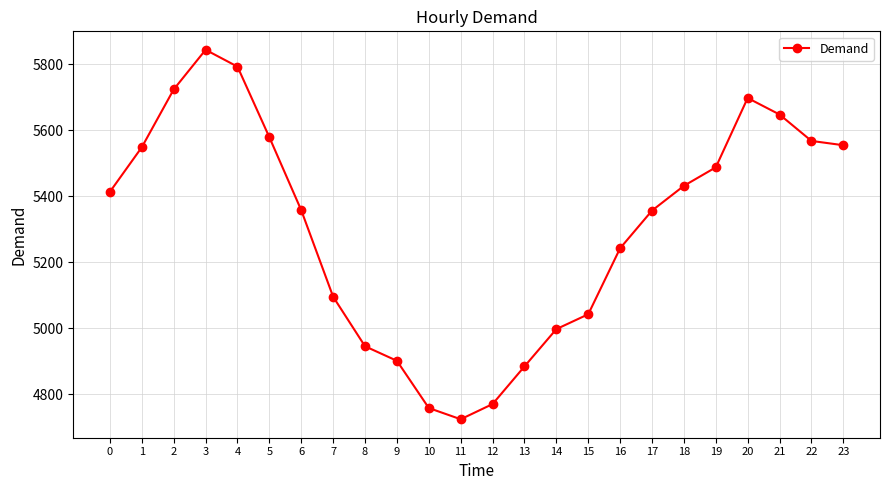

Does the chart display data point markers on the line(s)?

Yes